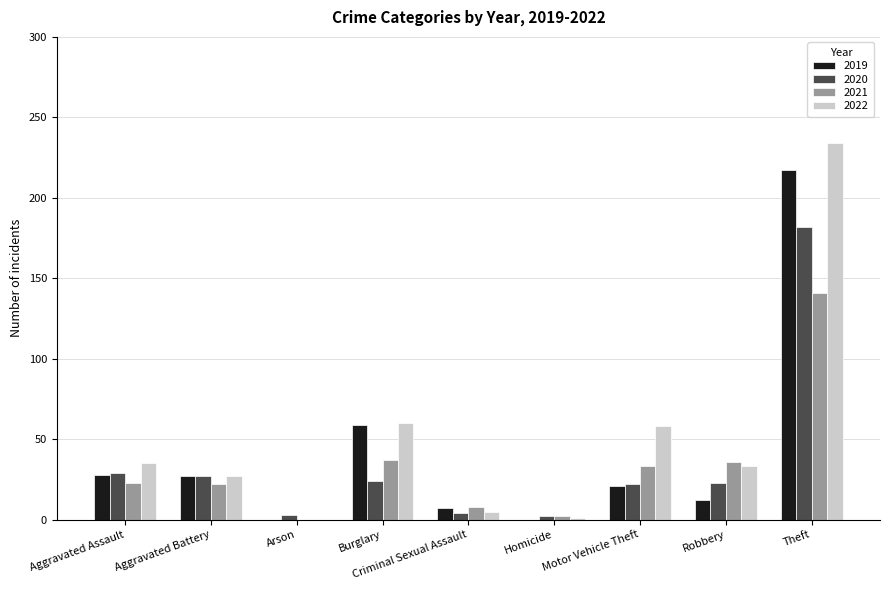

At which category is the sum across all series the highest?

Theft